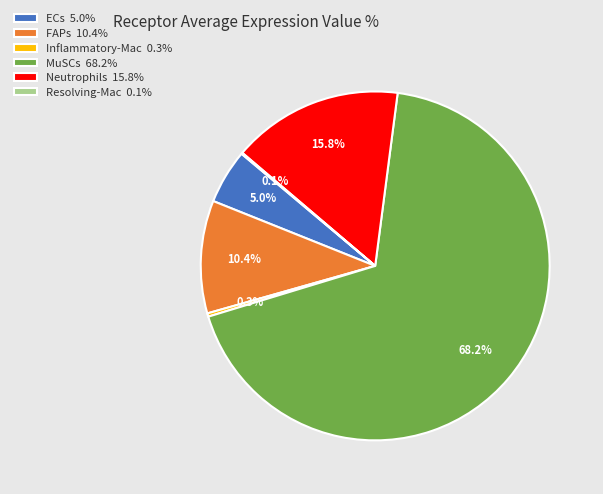

To the nearest percent, what is the combined percentage of MuSCs and FAPs?

79%